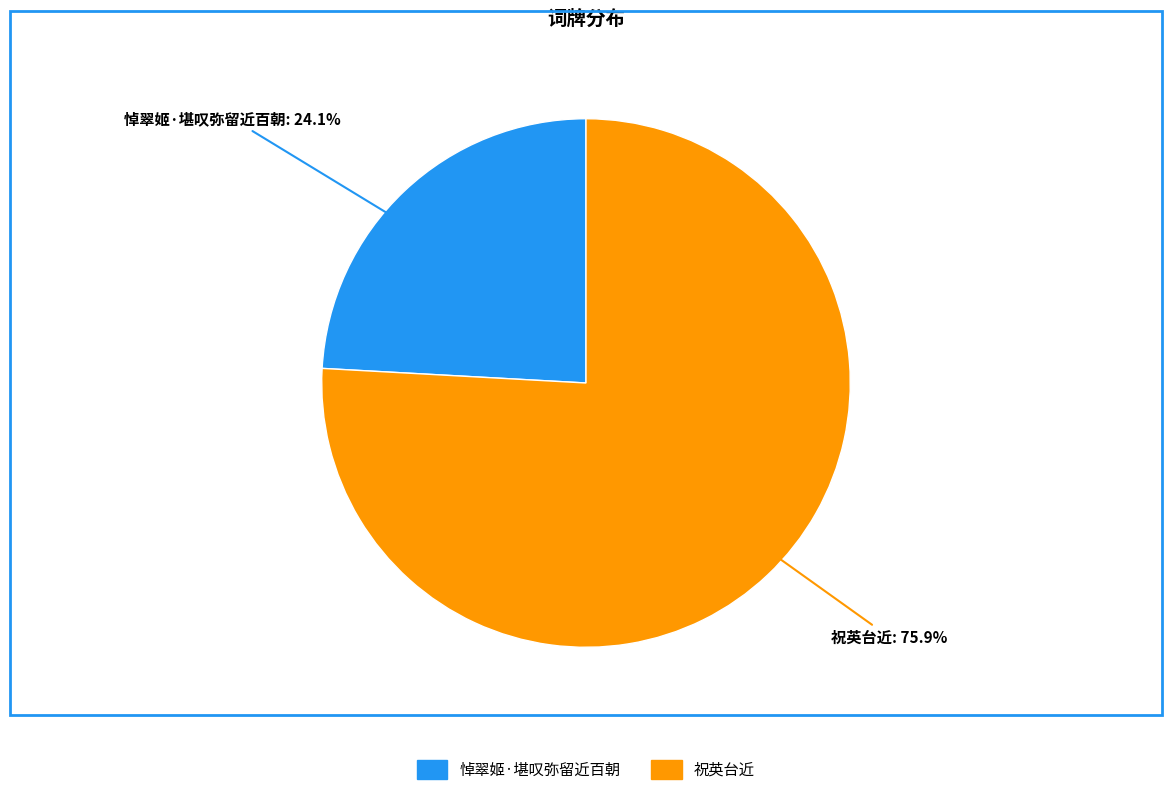

Count the number of slices in the pie.

2